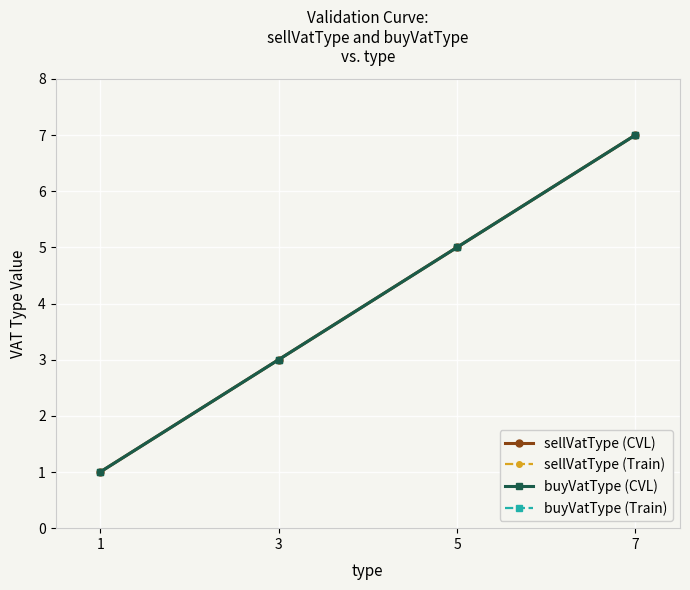

At which label is buyVatType (Train) closest to 4?

3